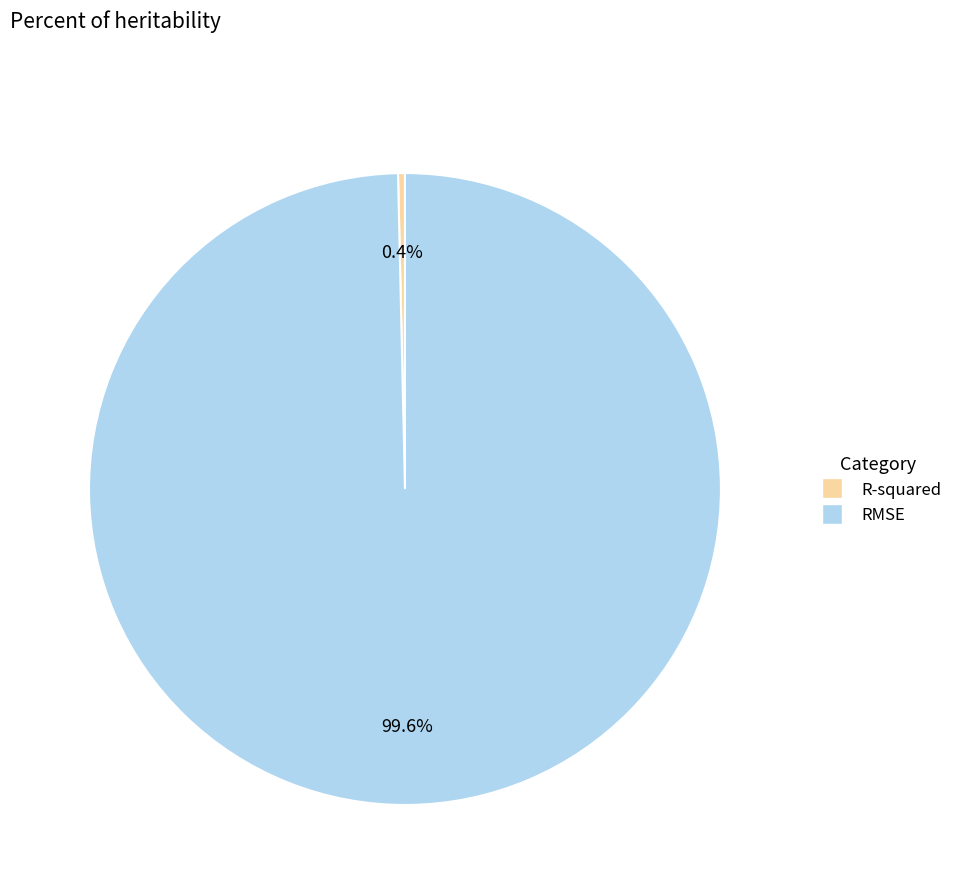

How many segments does this pie chart have?

2